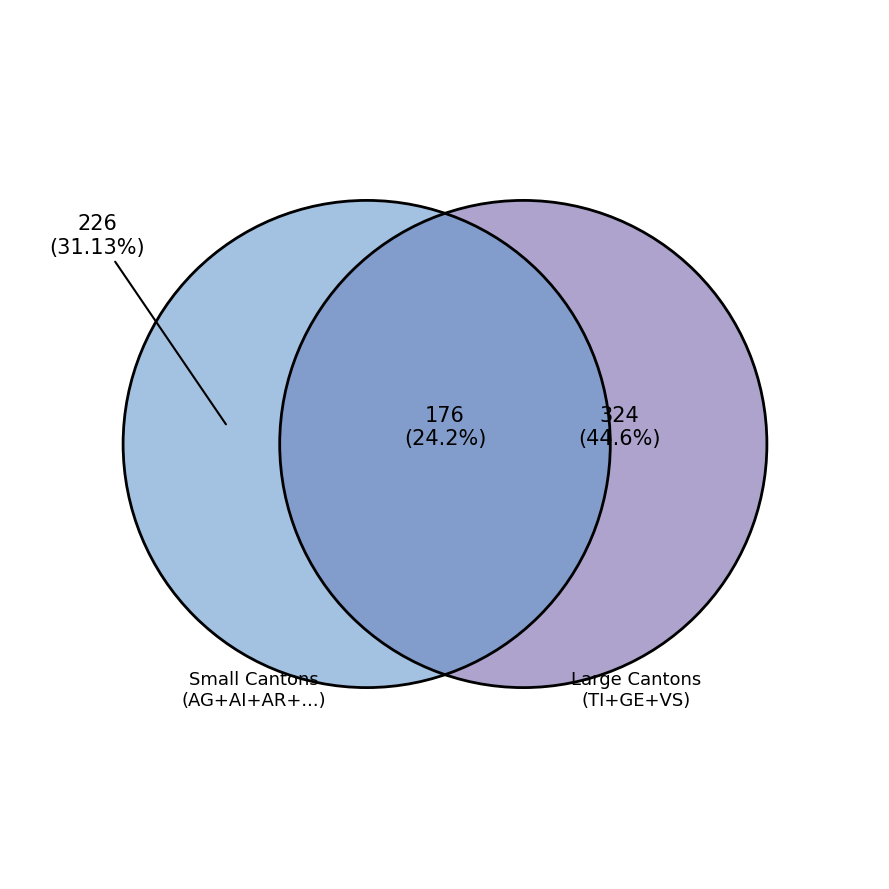

Is 2020-03-15 the majority of the pie?

No